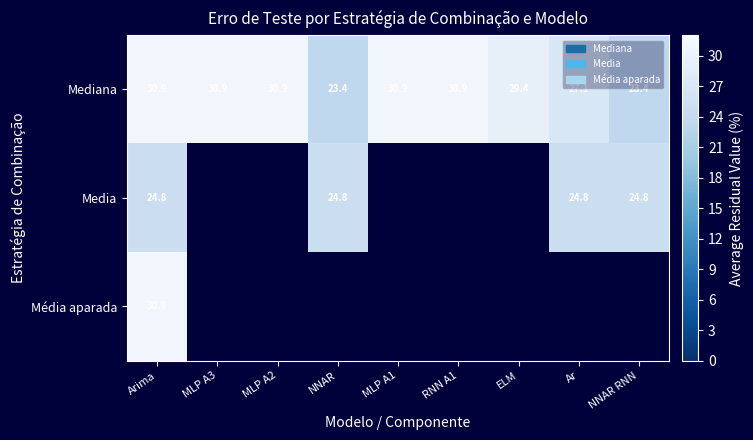

The Mediana series shows 7.4 at MLP A3. True or false?

False